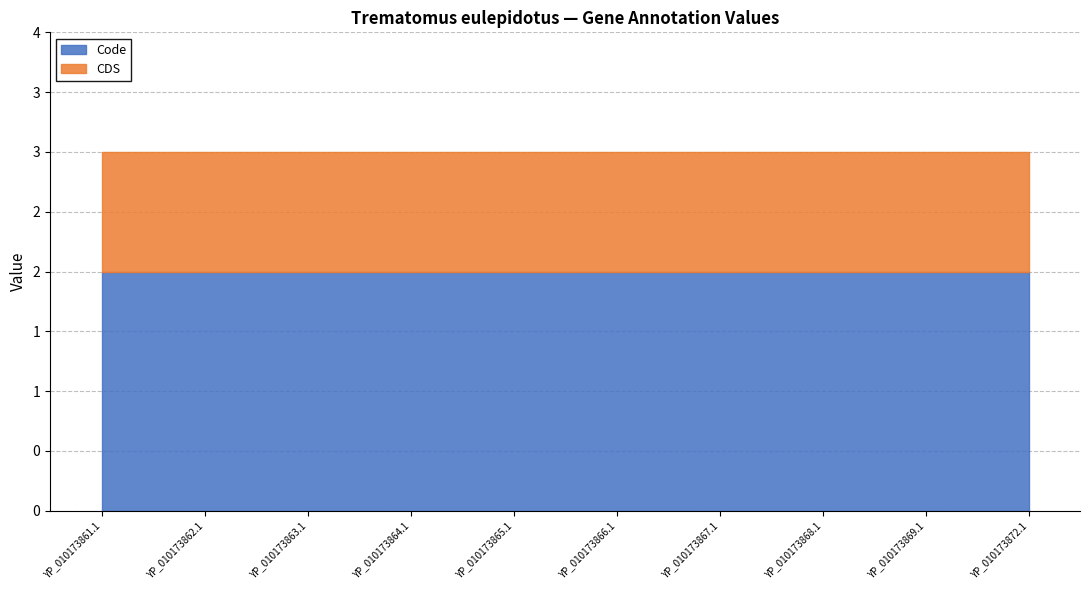

Which category has the lowest value across all series?

YP_010173861.1